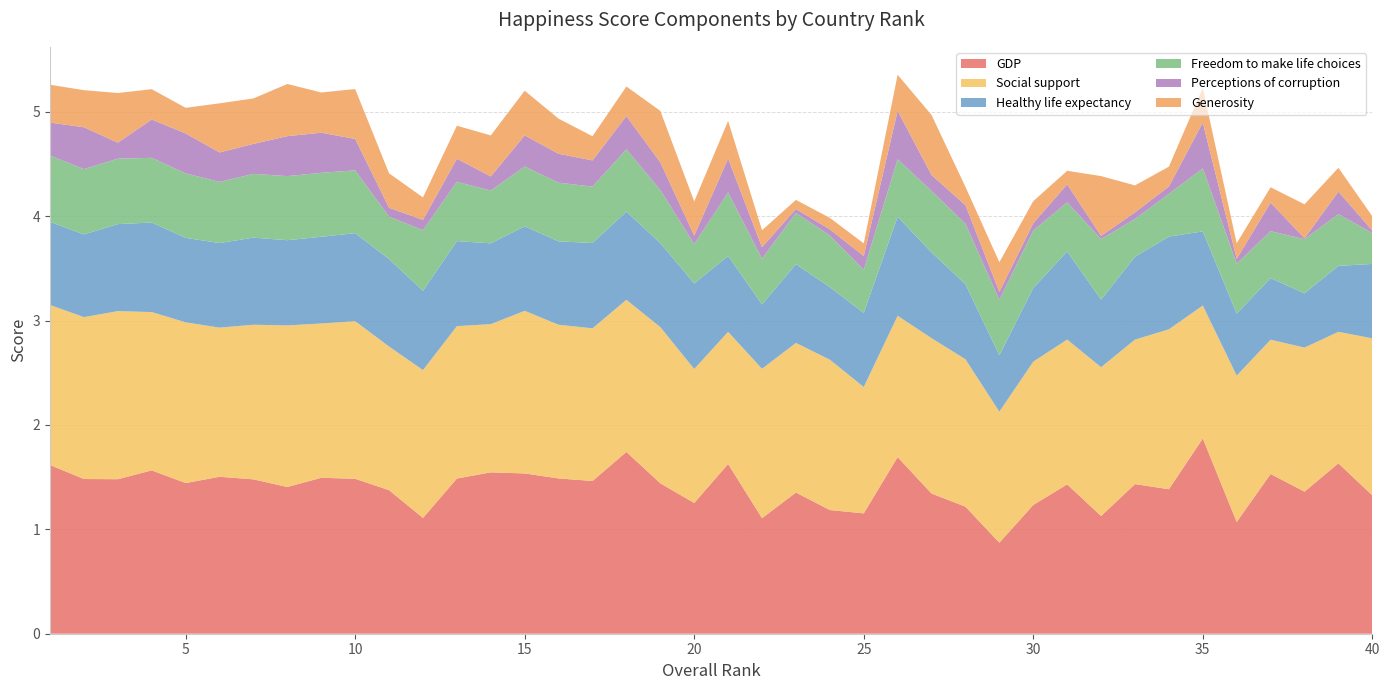

Reading right to left, transcribe all the data shown in this chart.

GDP: 1.3	1.6	1.4	1.5	1.1	1.9	1.4	1.4	1.1	1.4	1.2	0.9	1.2	1.3	1.7	1.2	1.2	1.4	1.1	1.6	1.3	1.4	1.7	1.5	1.5	1.5	1.5	1.5	1.1	1.4	1.5	1.5	1.4	1.5	1.5	1.4	1.6	1.5	1.5	1.6
Social support: 1.5	1.3	1.4	1.3	1.4	1.3	1.5	1.4	1.4	1.4	1.4	1.3	1.4	1.5	1.4	1.2	1.4	1.4	1.4	1.3	1.3	1.5	1.5	1.5	1.5	1.6	1.4	1.5	1.4	1.4	1.5	1.5	1.5	1.5	1.4	1.5	1.5	1.6	1.6	1.5
Healthy life expectancy: 0.7	0.6	0.5	0.6	0.6	0.7	0.9	0.8	0.6	0.8	0.7	0.5	0.7	0.8	0.9	0.7	0.7	0.8	0.6	0.7	0.8	0.8	0.8	0.8	0.8	0.8	0.8	0.8	0.8	0.8	0.8	0.8	0.8	0.8	0.8	0.8	0.9	0.8	0.8	0.8
Freedom to make life choices: 0.3	0.5	0.5	0.4	0.5	0.6	0.4	0.4	0.6	0.5	0.6	0.5	0.6	0.6	0.5	0.4	0.5	0.5	0.4	0.6	0.4	0.5	0.6	0.5	0.6	0.6	0.5	0.6	0.6	0.4	0.6	0.6	0.6	0.6	0.6	0.6	0.6	0.6	0.6	0.6
Perceptions of corruption: 0.0	0.2	0.0	0.3	0.0	0.4	0.1	0.1	0.0	0.2	0.1	0.1	0.2	0.2	0.5	0.1	0.1	0.0	0.1	0.3	0.1	0.3	0.3	0.3	0.3	0.3	0.1	0.2	0.1	0.1	0.3	0.4	0.4	0.3	0.3	0.4	0.4	0.2	0.4	0.3
Generosity: 0.1	0.2	0.3	0.1	0.1	0.3	0.2	0.3	0.6	0.1	0.2	0.3	0.2	0.6	0.3	0.1	0.1	0.1	0.2	0.4	0.3	0.5	0.3	0.2	0.3	0.4	0.4	0.3	0.2	0.3	0.5	0.4	0.5	0.4	0.5	0.2	0.3	0.5	0.4	0.4